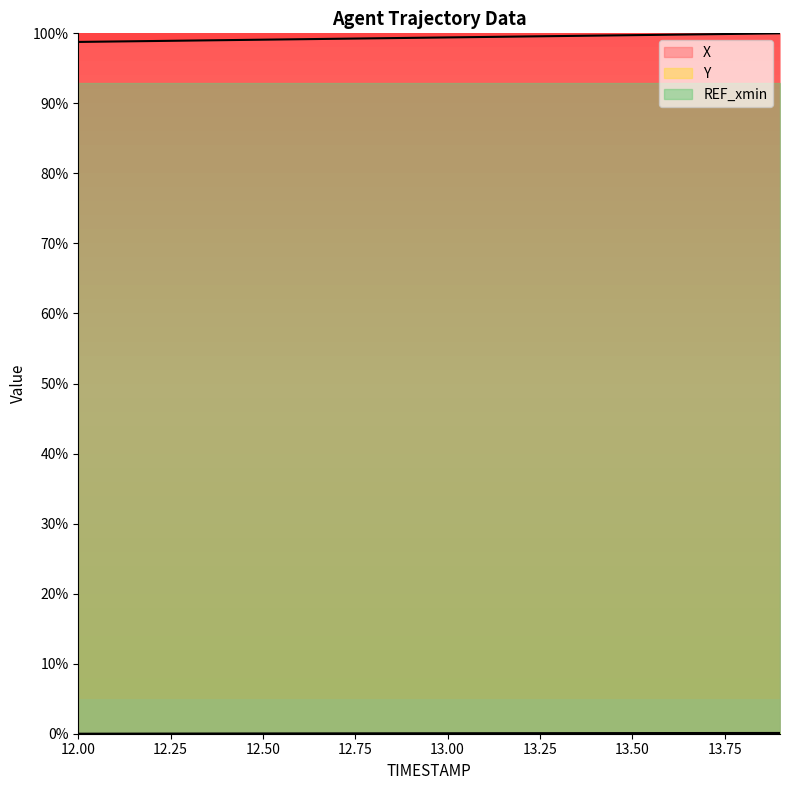

At which label does X first exceed 99?

12.4